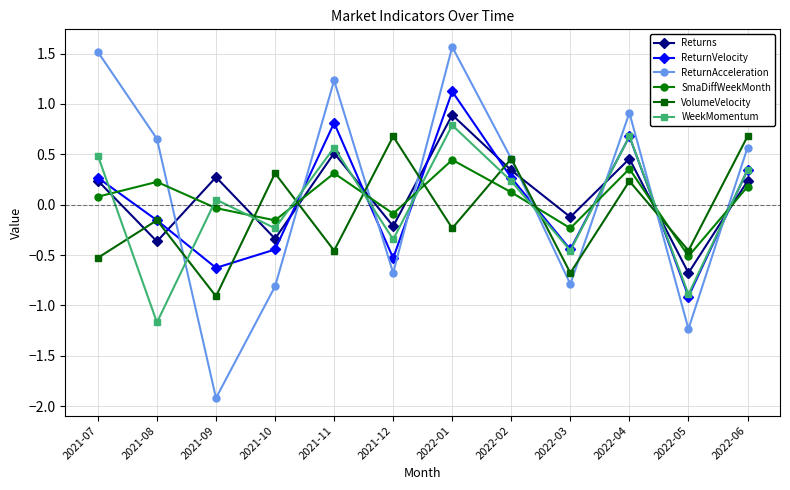

What is the label of the 8th point from the right?

2021-11